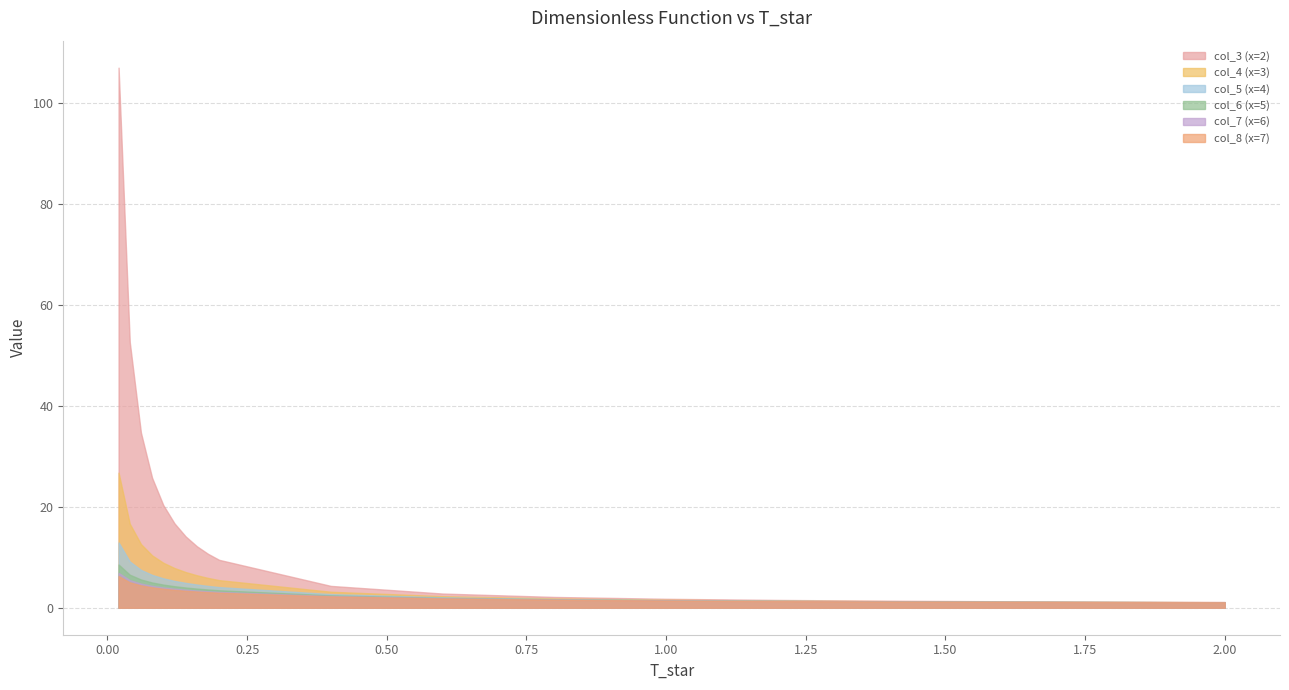

True or false: col_6 (x=5) and col_3 (x=2) intersect in this chart.

False